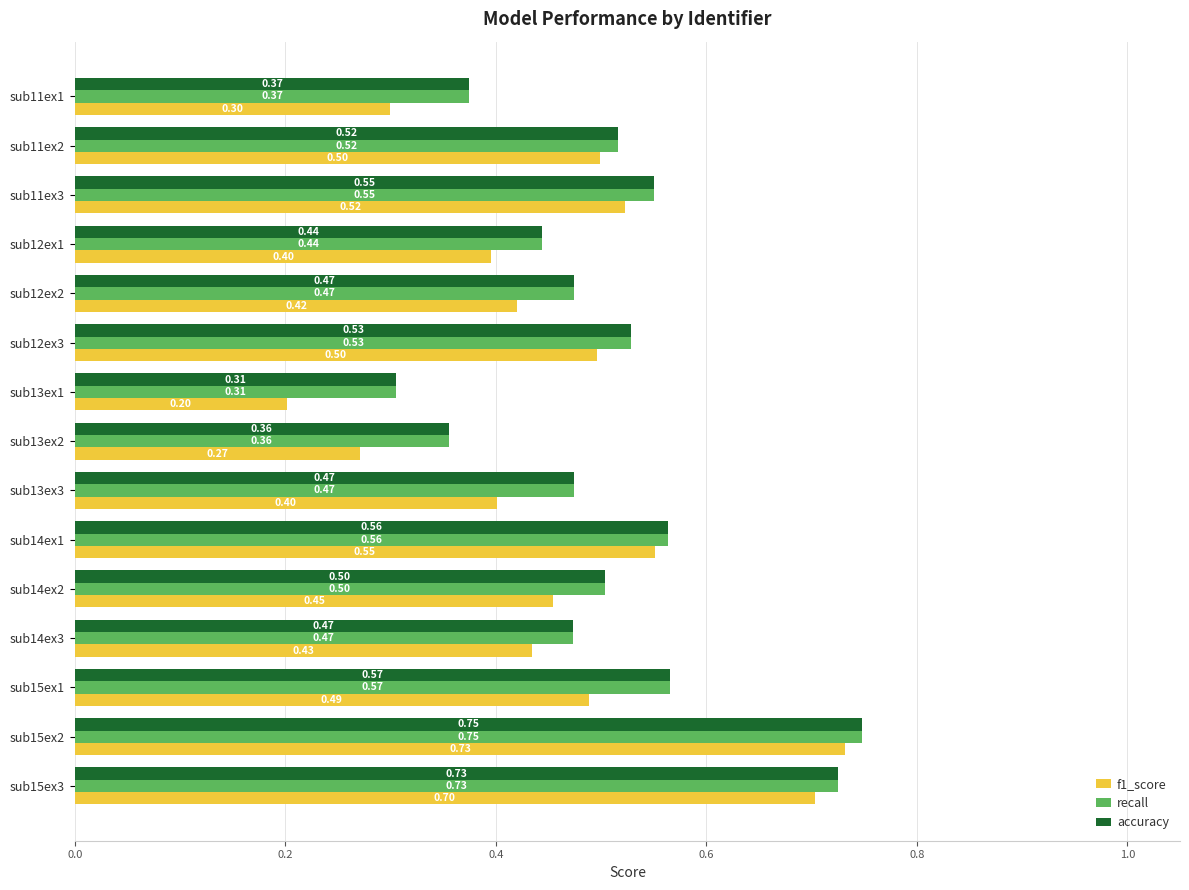

What are all the series names shown in the legend?

f1_score, recall, accuracy